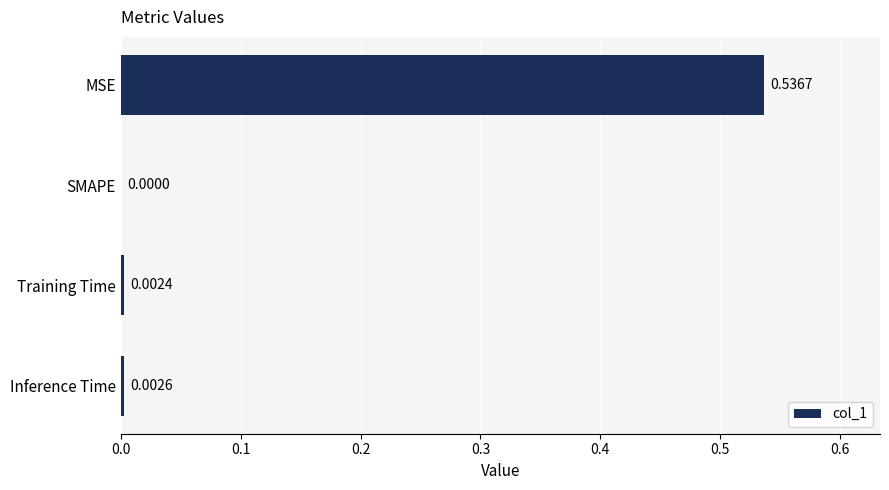

At which category does the chart reach its peak across all series?

MSE